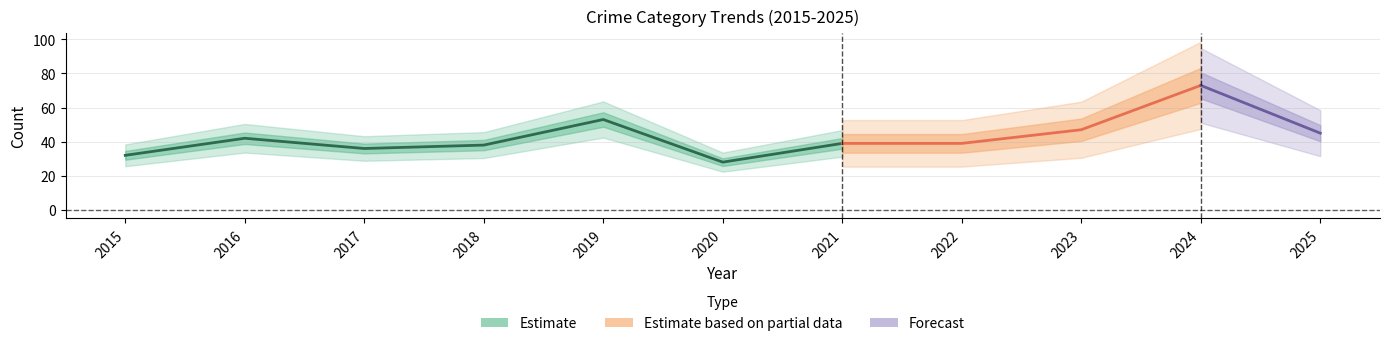

How many categories are shown in the chart?

11